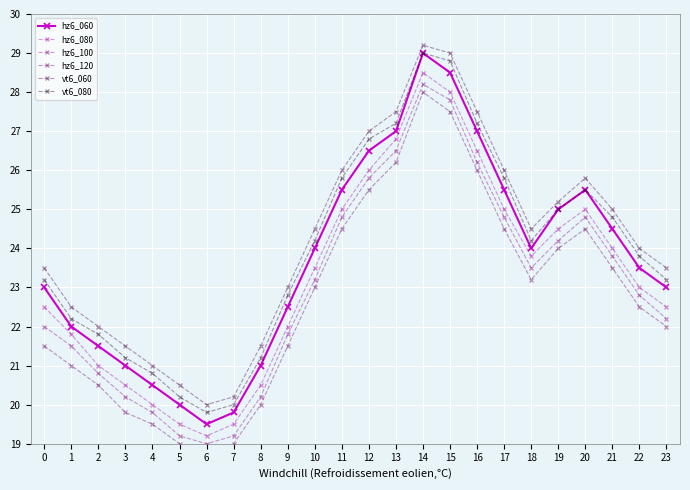

How many interior local peaks does the vt6_060 series have?

2